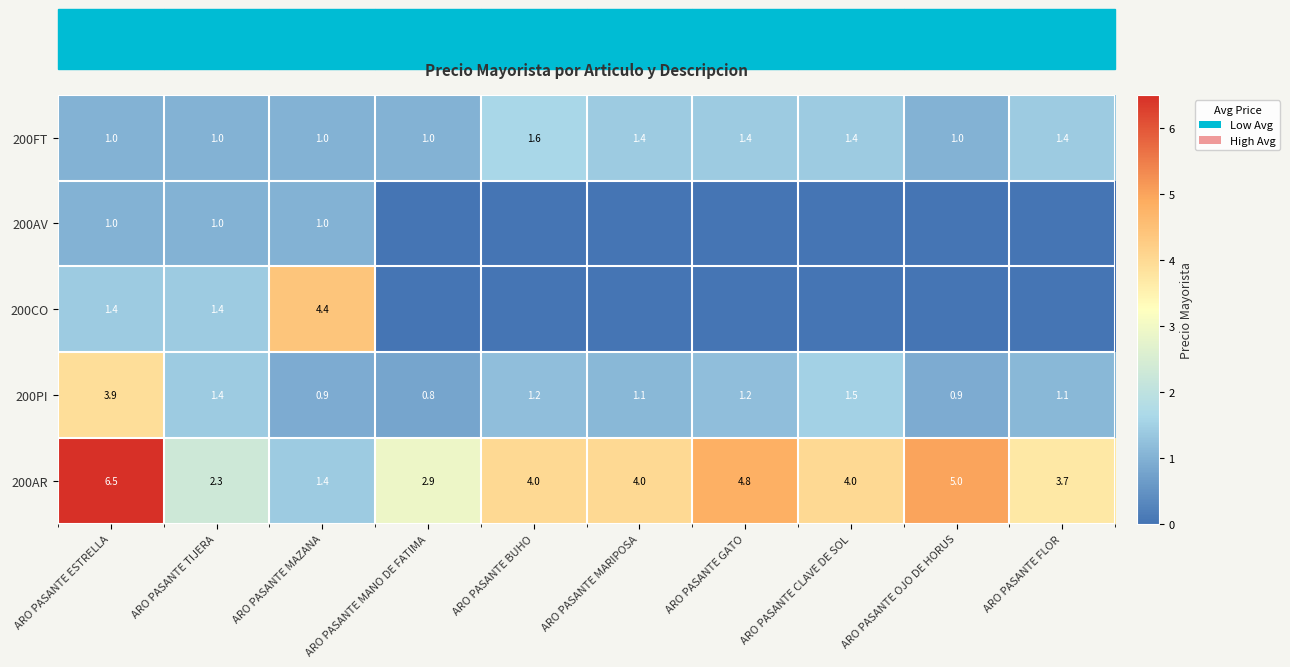

What is the sum of all 200FT values?

12.2